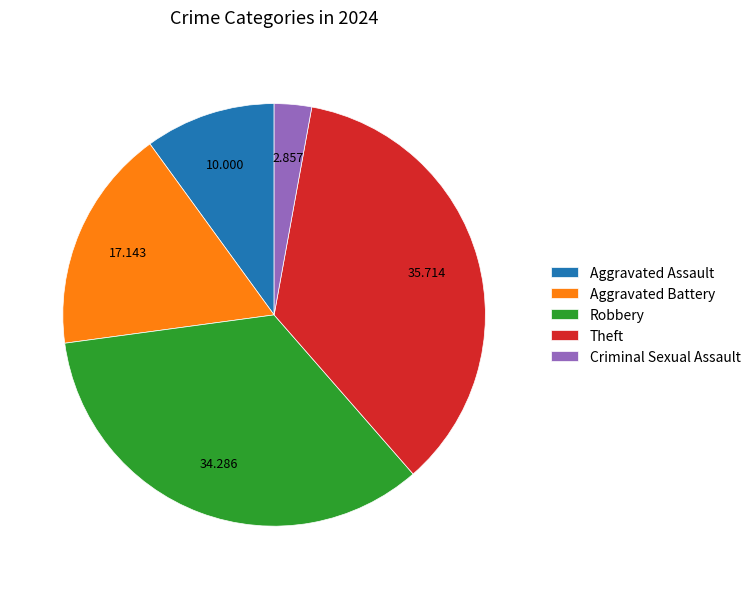

Does Aggravated Battery represent more than half of the total?

No